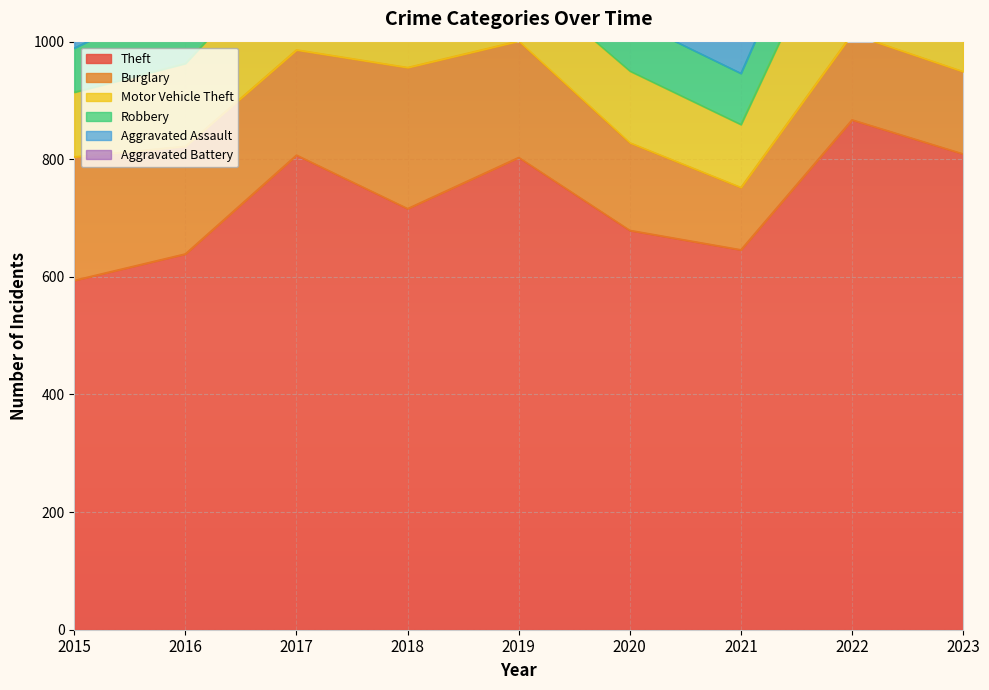

Which category has the lowest value in the Theft series?

2015